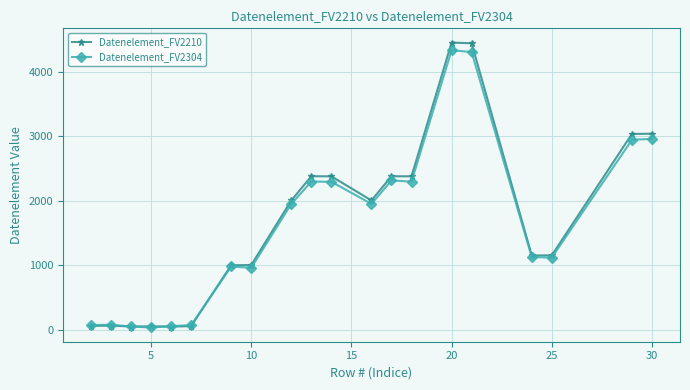

Reading right to left, list all the values displayed in this chart.

Datenelement_FV2210: 3039.0	3035.0	1154.0	1153.0	4440.0	4451.0	2379.0	2380.0	2005.0	2379.0	2380.0	2005.0	1004.0	1001.0	57.0	51.0	54.0	52.0	65.0	62.0
Datenelement_FV2304: 2959.6	2944.6	1119.7	1128.4	4303.5	4333.0	2296.5	2314.9	1951.8	2294.2	2297.4	1950.9	960.4	983.4	71.9	58.2	36.9	52.2	78.5	74.6